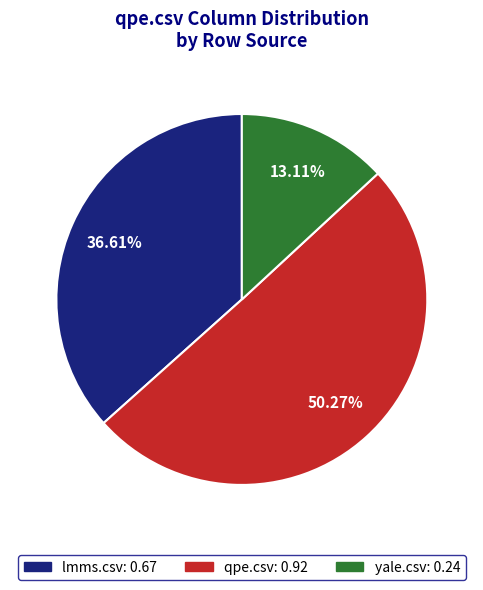

The qpe.csv slice represents 50% of the pie. True or false?

True